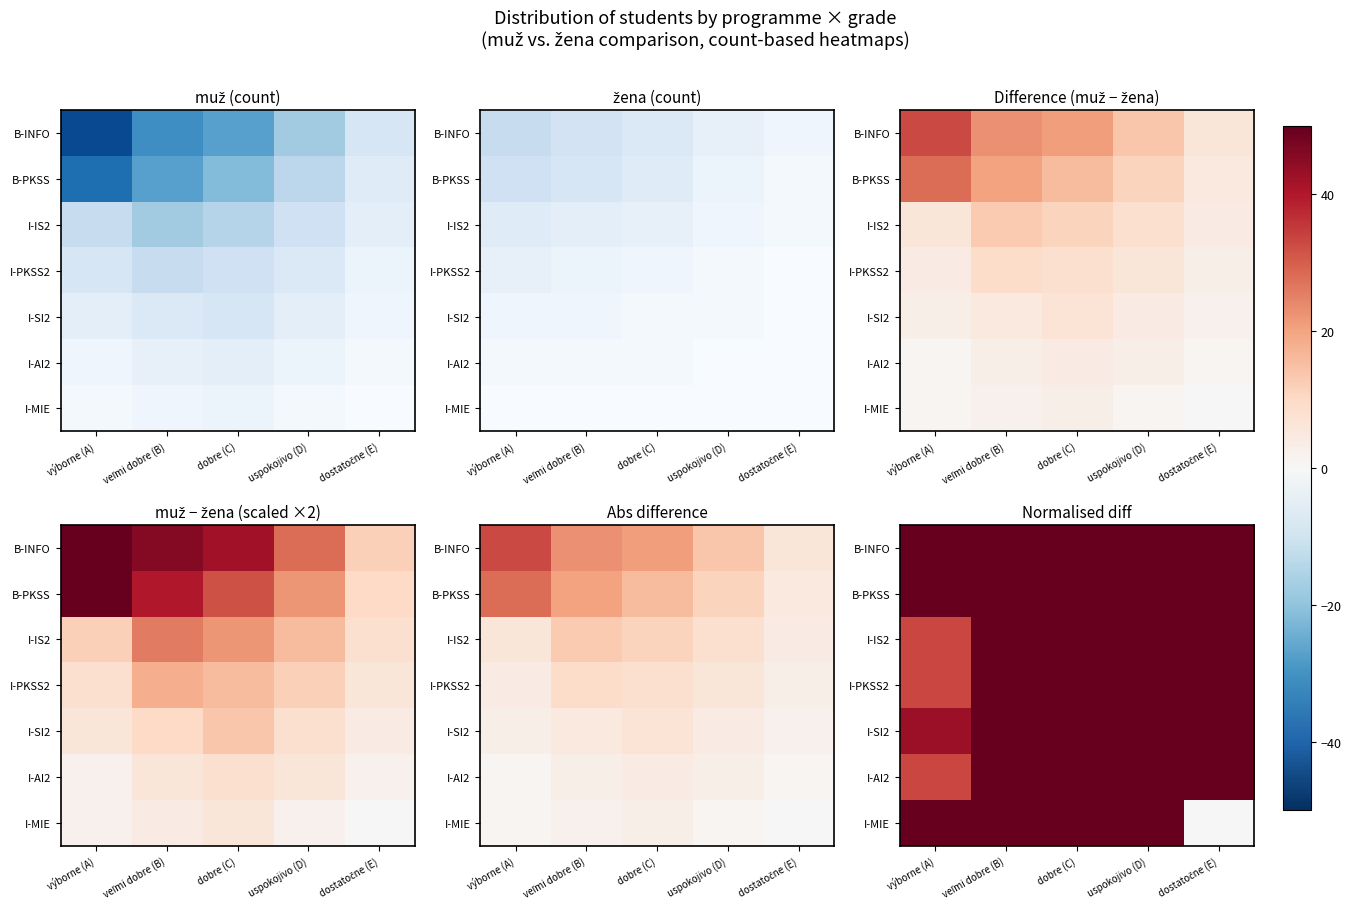

List the series in order of their peak value, lowest first.

B-INFO, I-IS2, B-PKSS, I-SI2, I-PKSS2, I-AI2, I-MIE